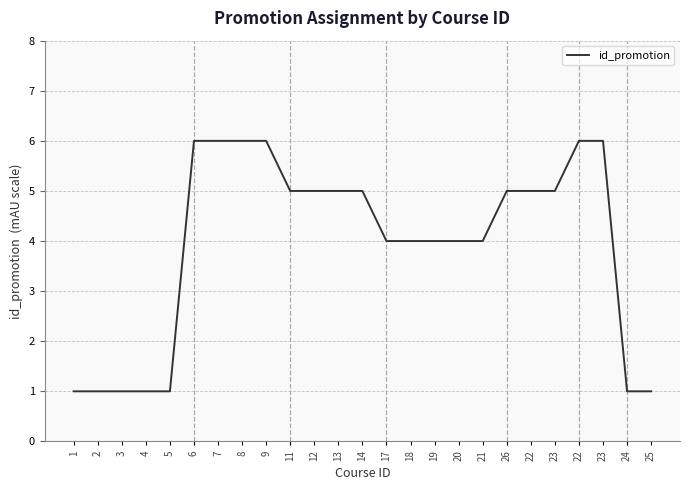

What is the difference between the values at 3 and 18?

3